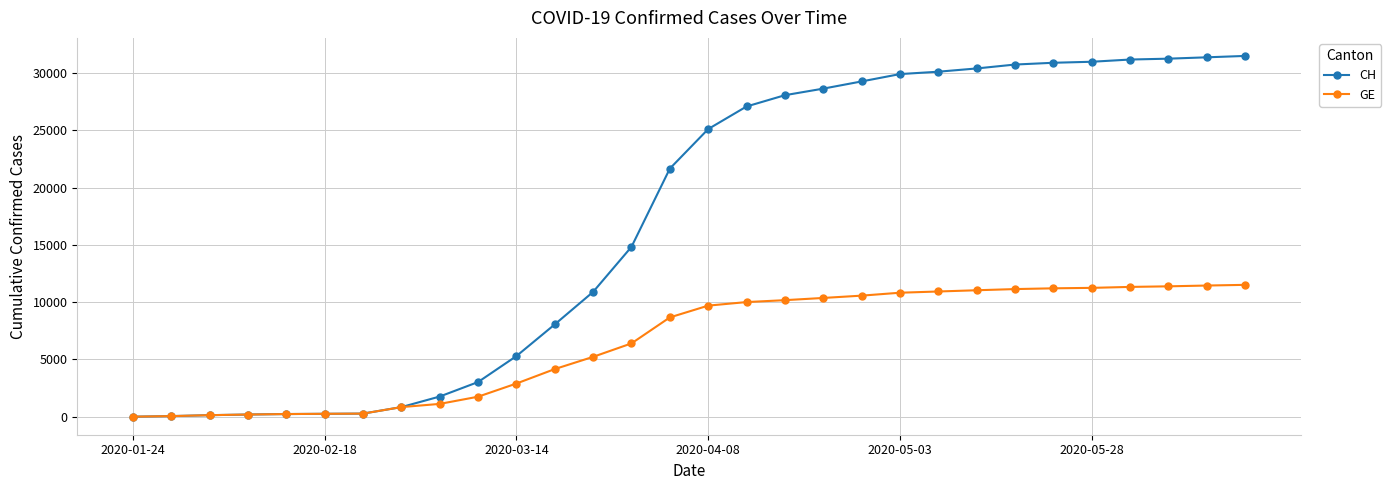

List the series in order of their peak value, highest first.

CH, GE